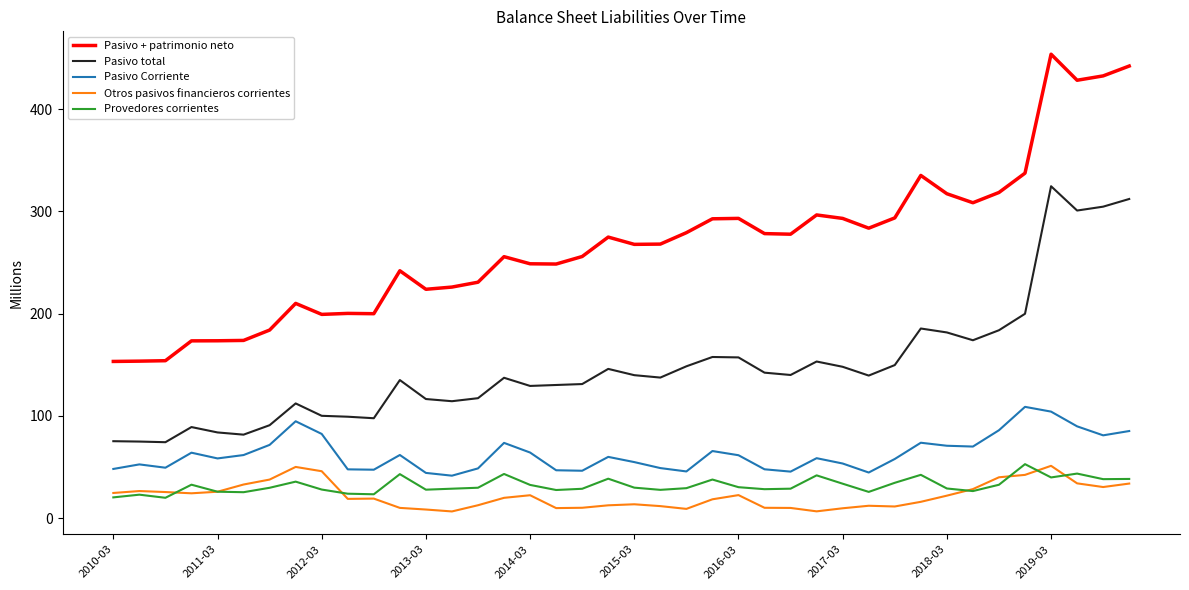

Which series has the largest range (max minus min)?

Pasivo + patrimonio neto